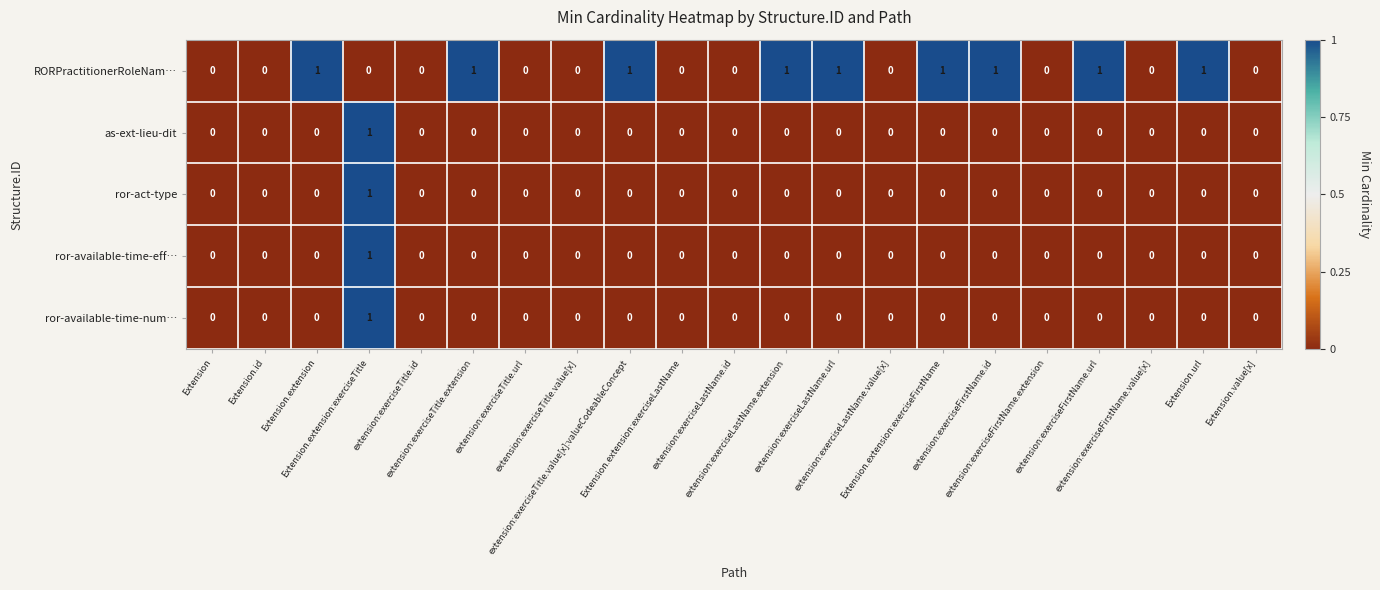

Which series has the largest total across all categories?

RORPractitionerRoleNam…